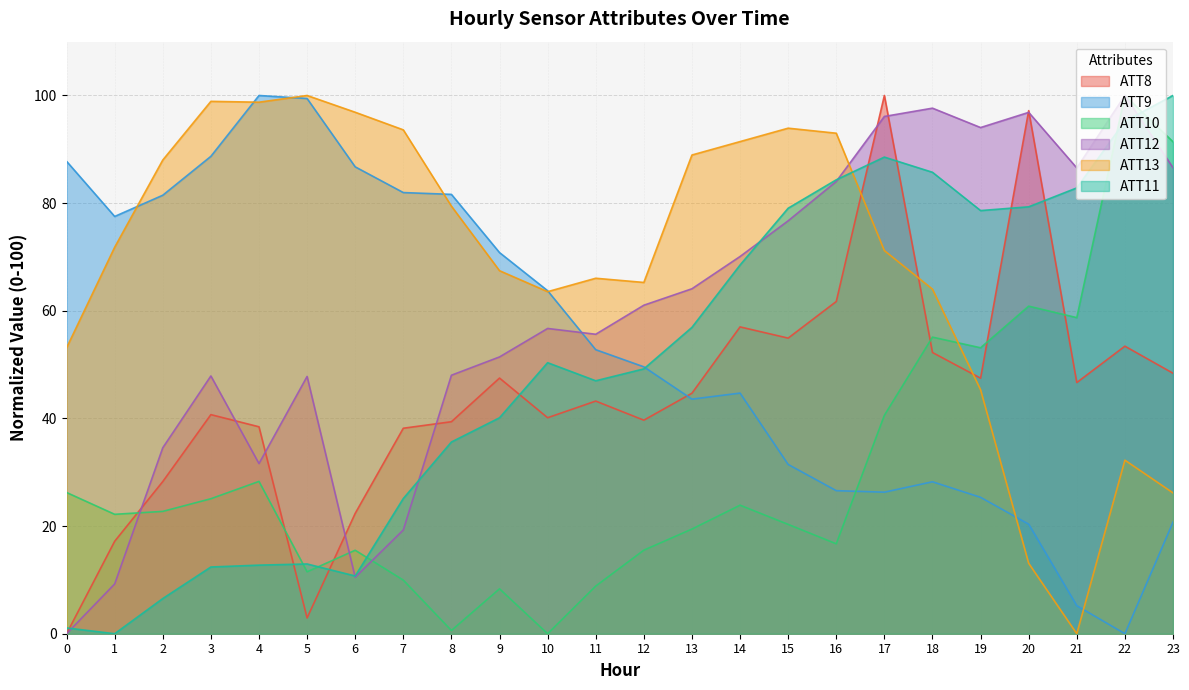

Rank the series by their maximum value, from lowest to highest.

ATT8, ATT9, ATT10, ATT11, ATT12, ATT13